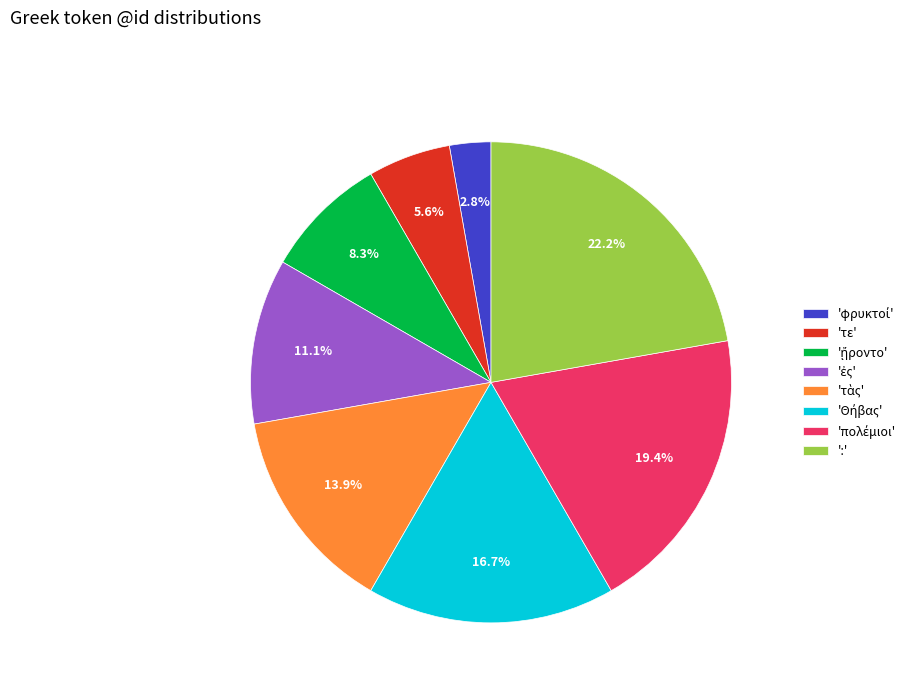

Is there a majority slice in this chart?

No